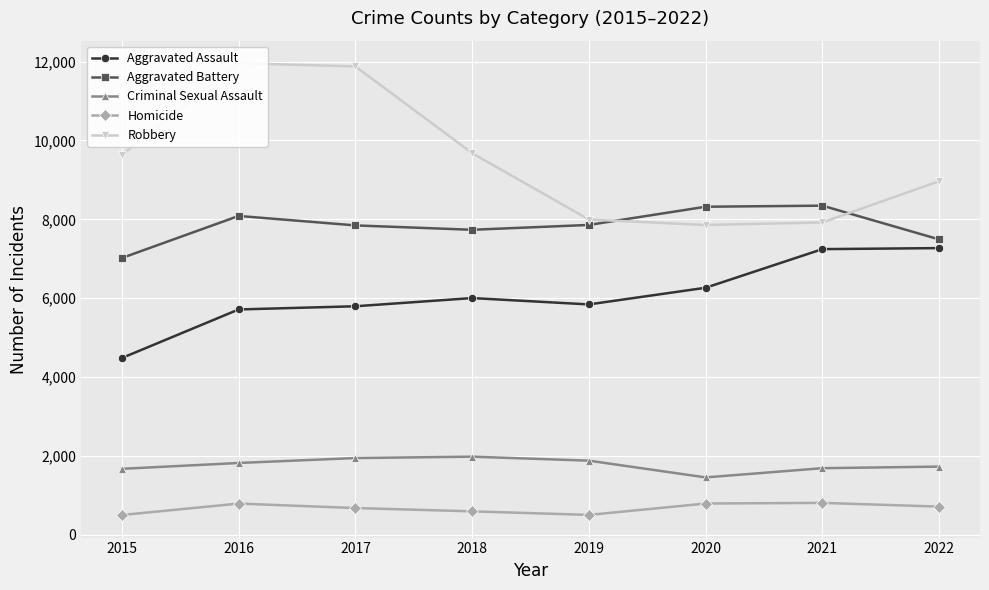

At which label is Aggravated Assault closest to 5874?

2019